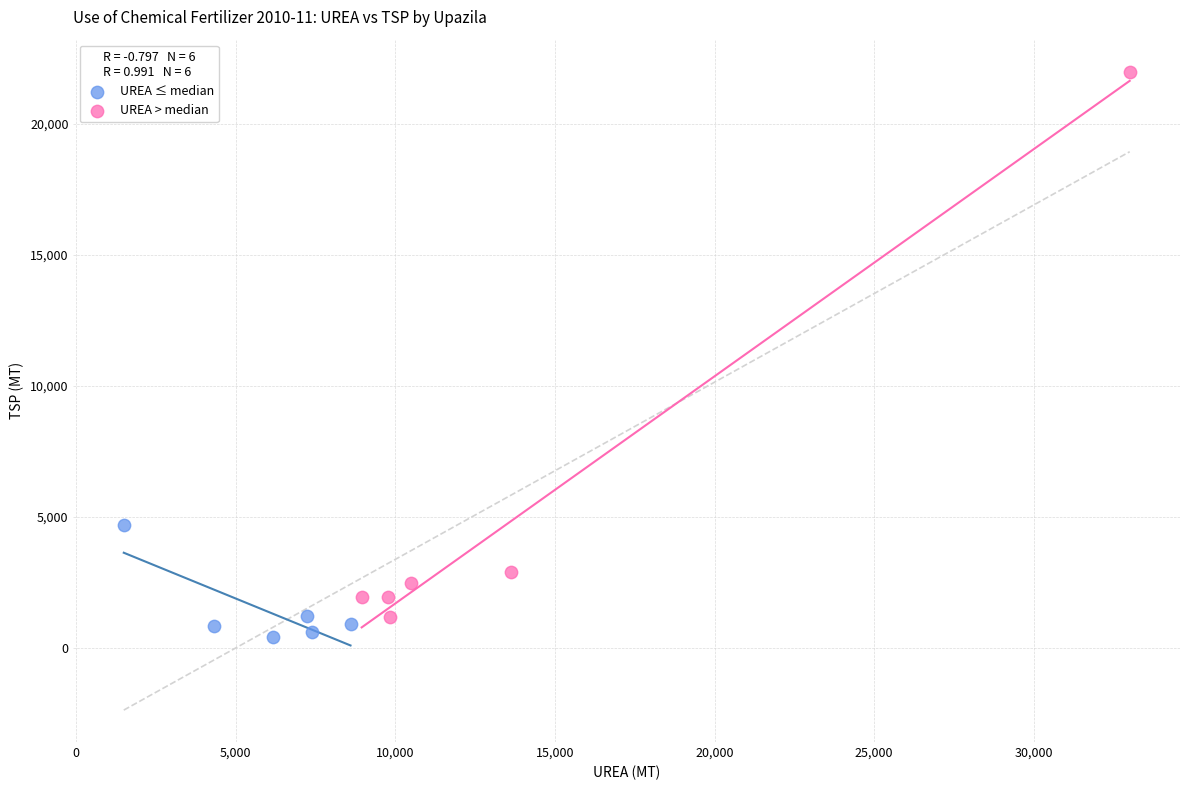

Which series reaches the maximum Y coordinate?

UREA > median